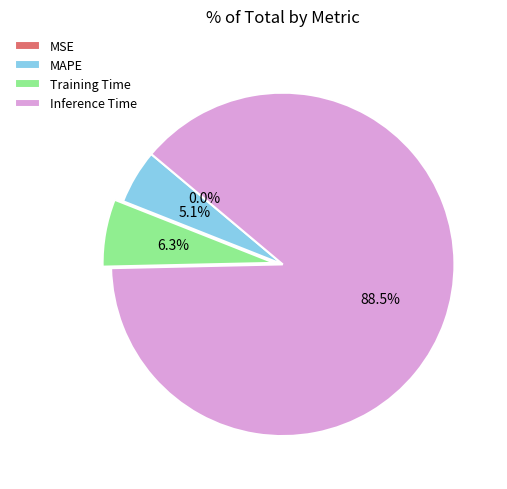

Which slice represents more than half of the pie?

Inference Time